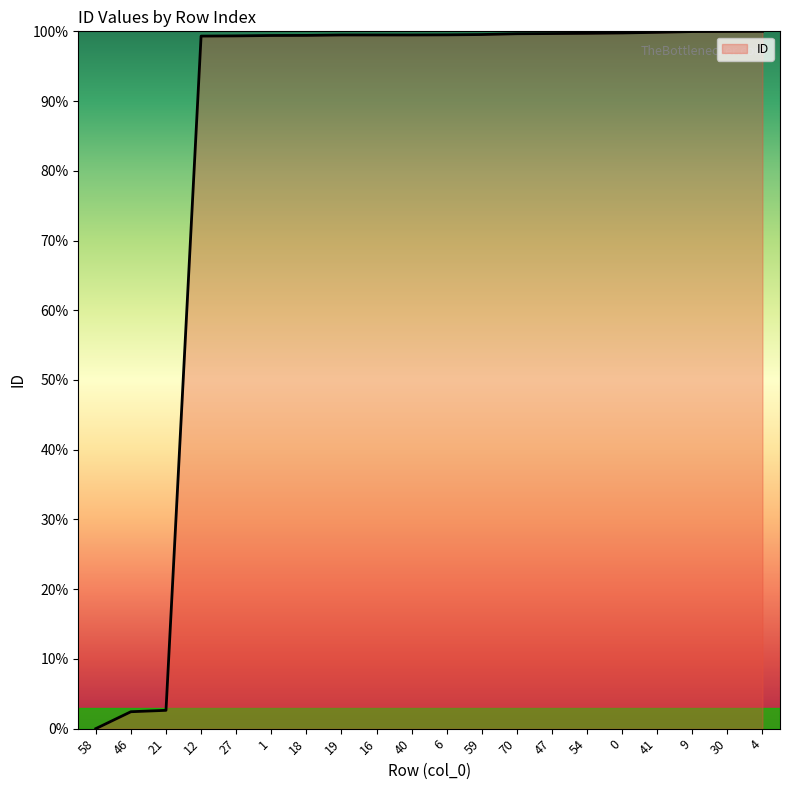

Is it true that the value at 21 is 2.6?

True